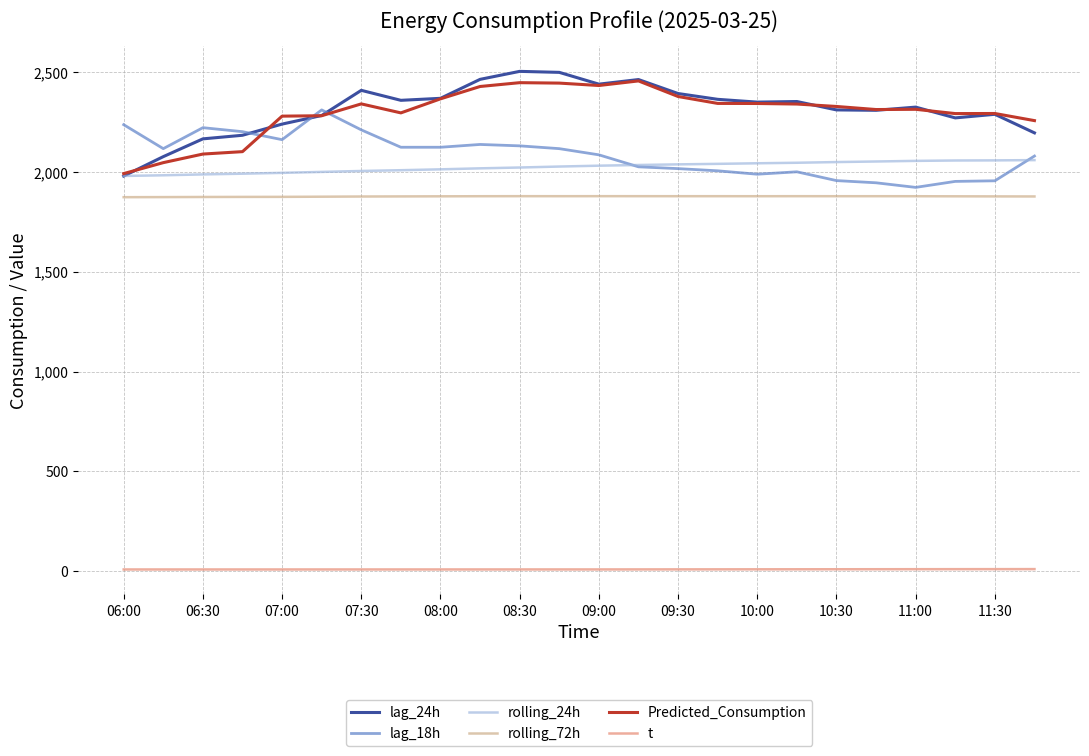

True or false: t and Predicted_Consumption cross at least once.

False